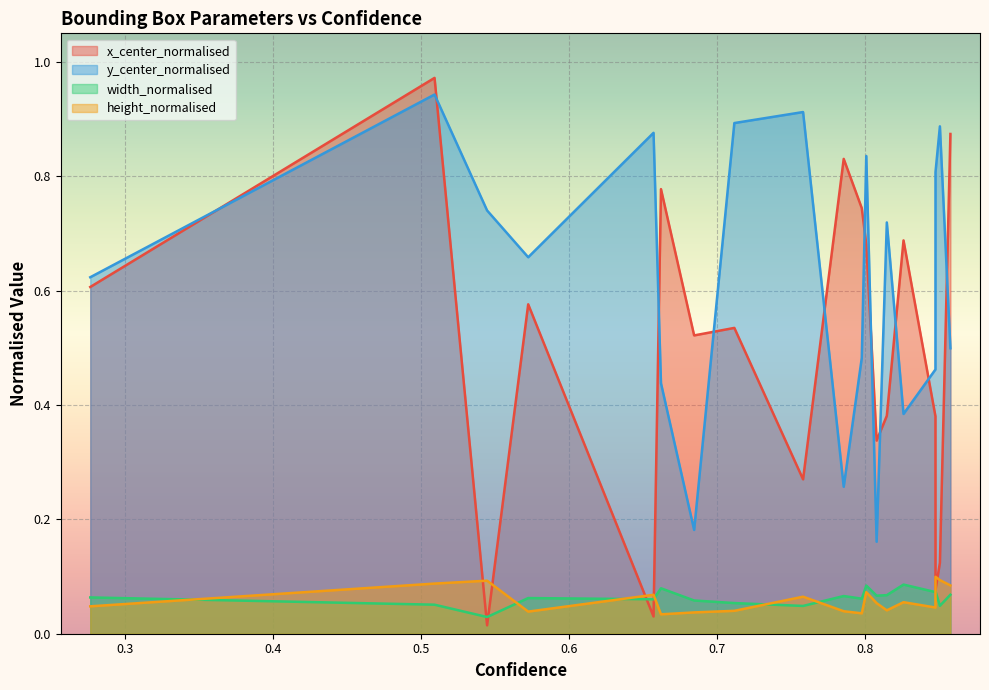

True or false: height_normalised and width_normalised cross at least once.

True